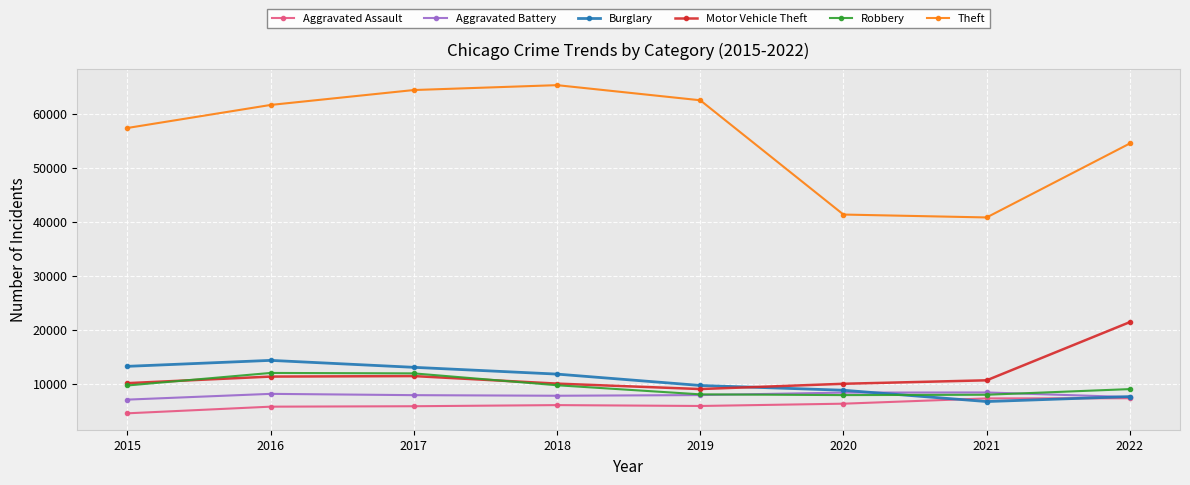

Which series has the largest total across all categories?

Theft